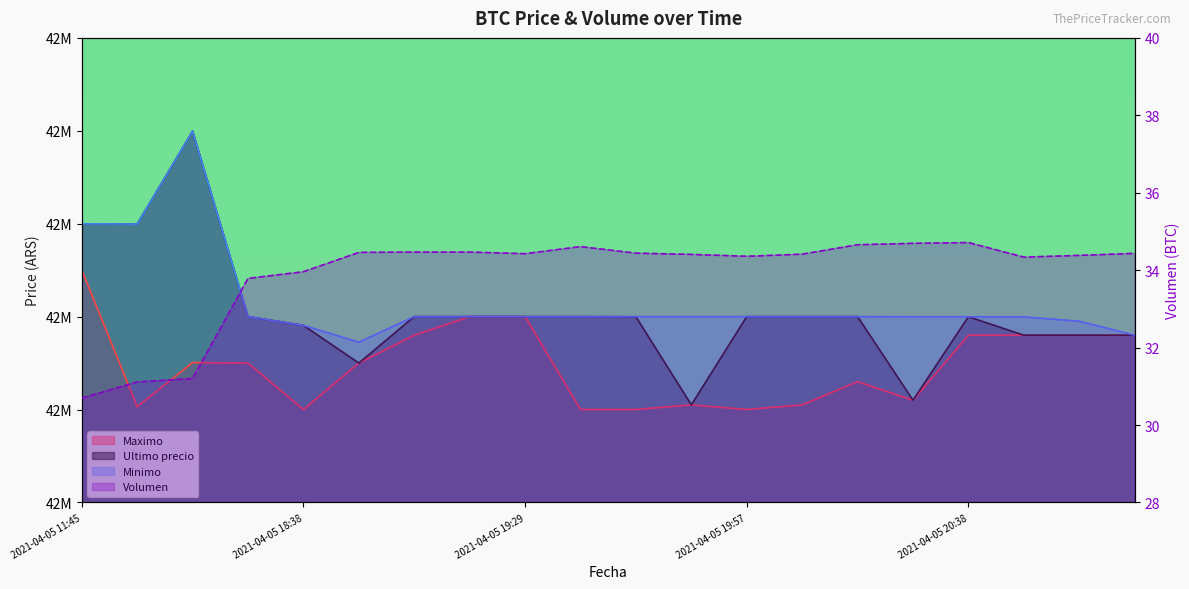

What is the sum of the Ultimo precio values at 2021-04-05 19:46 and 2021-04-05 20:58?

85179822.0